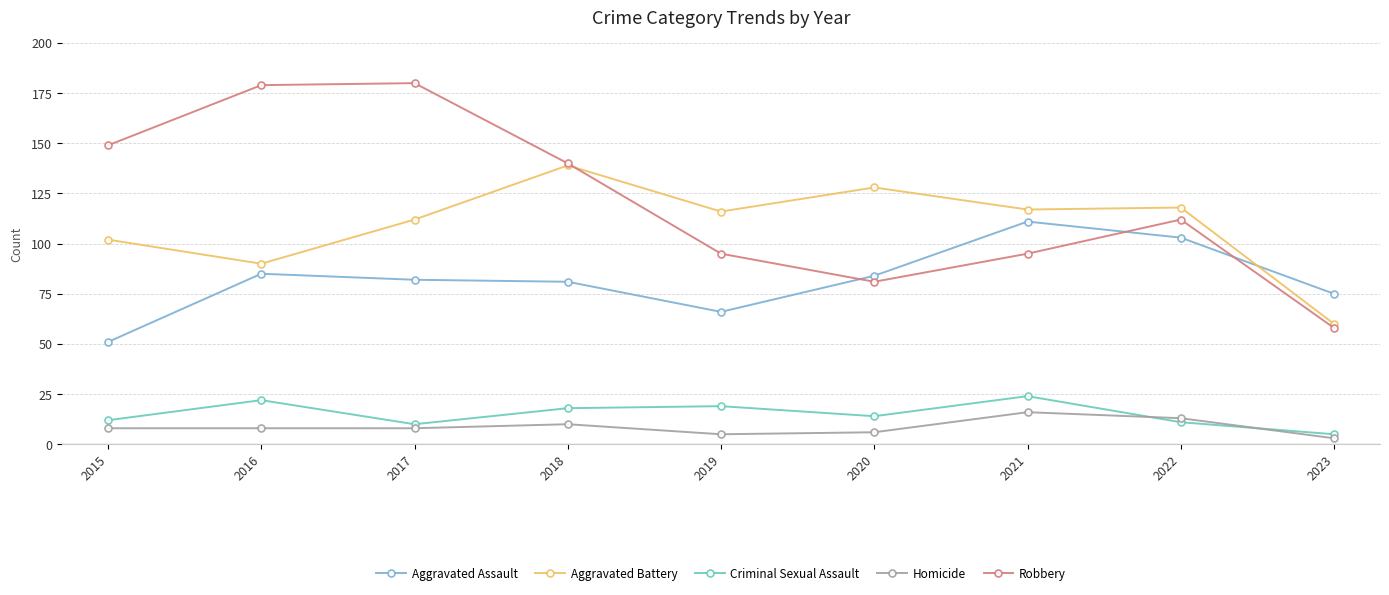

What is the total value across all series at 2018?

388